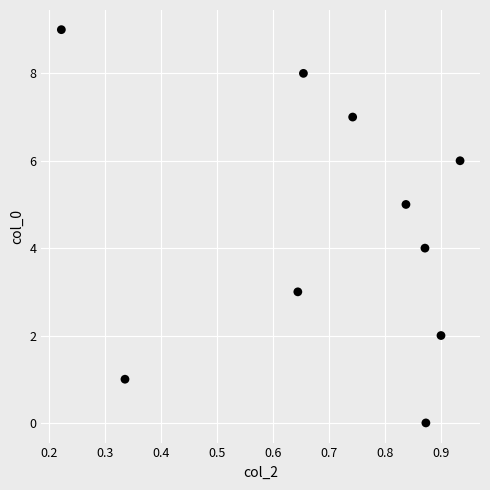

What is the range of Y values (max minus min)?

9